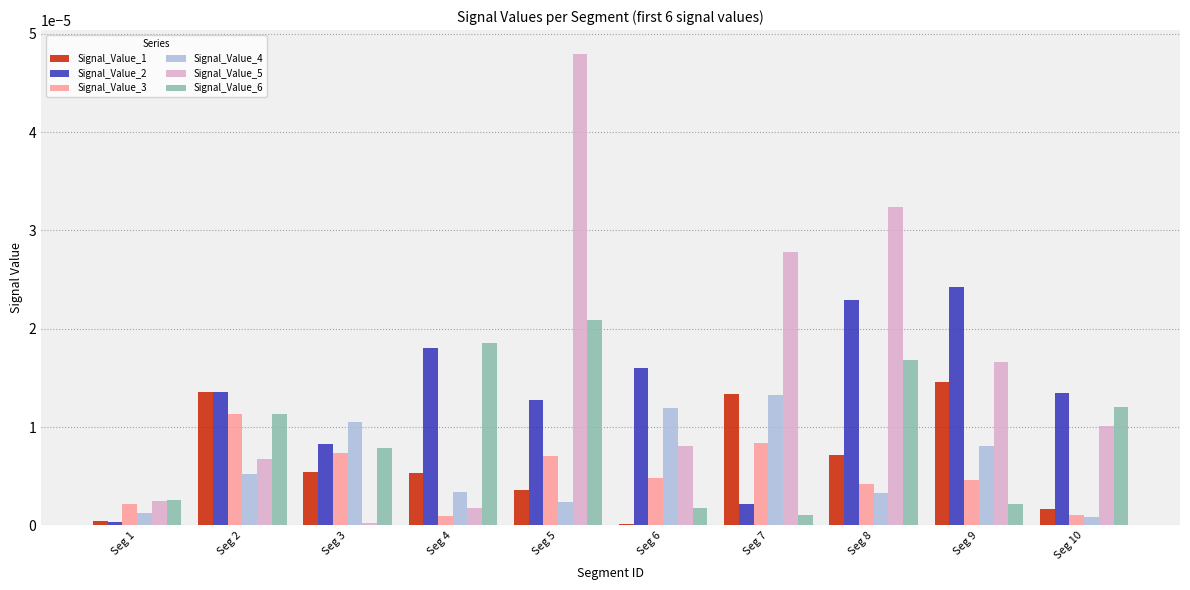

Does the chart contain stacked bars?

No